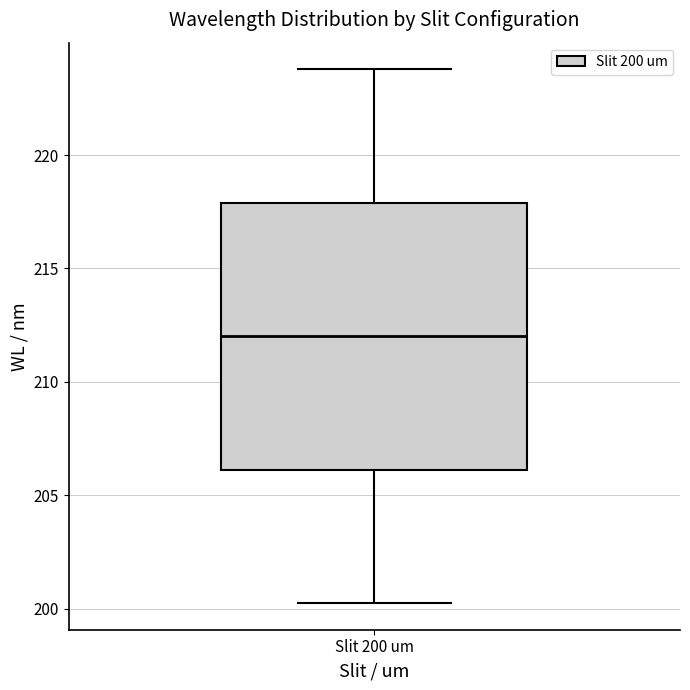

Read this box plot against the y-axis: the position of the median line, the range covered by the box, and the ends of both whiskers. The values are not printed on the chart, so give them approximately, as read against the axis.

median 212, box 206 to 218, whiskers 200 to 224